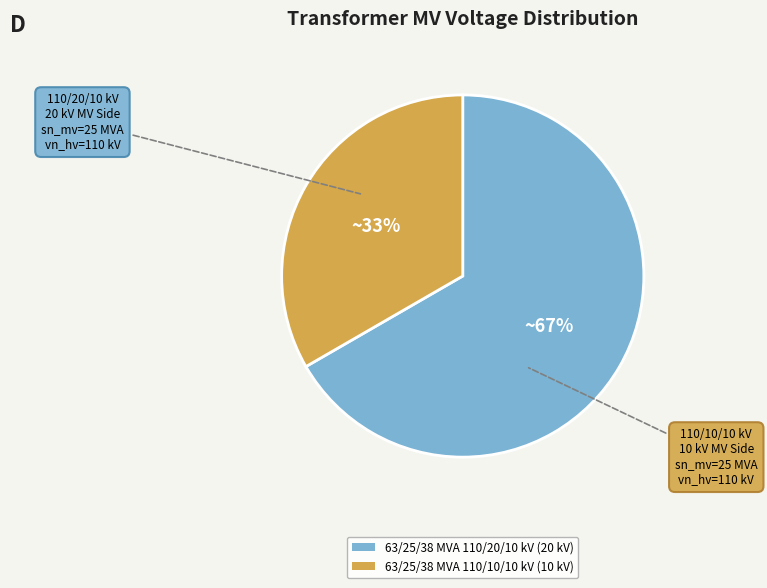

Does 63/25/38 MVA 110/20/10 kV represent more than half of the total?

Yes